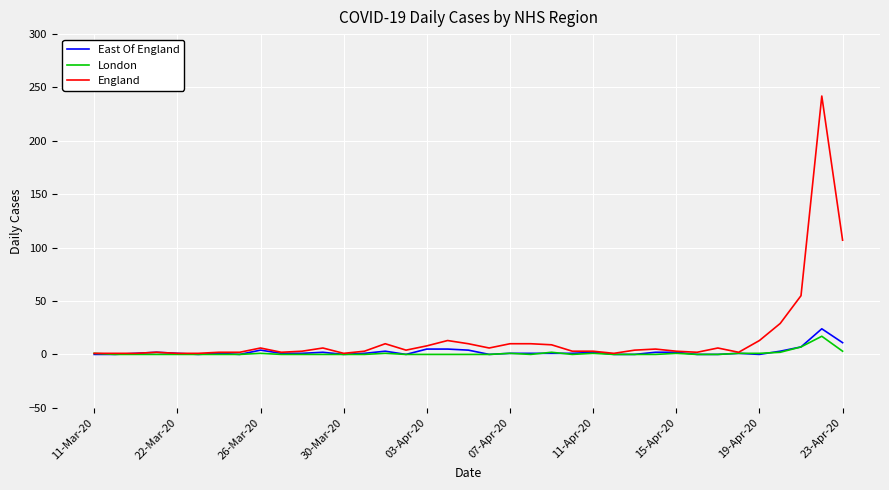

Which series has the widest spread of values?

England